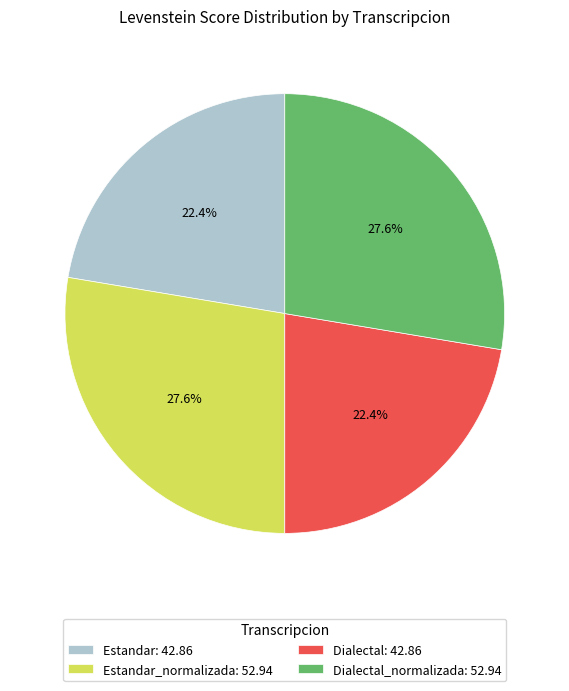

Does Estandar_normalizada: 52.94 represent more than half of the total?

No